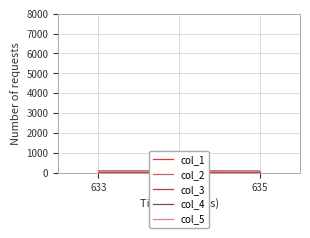

At which category is the sum across all series the highest?

633